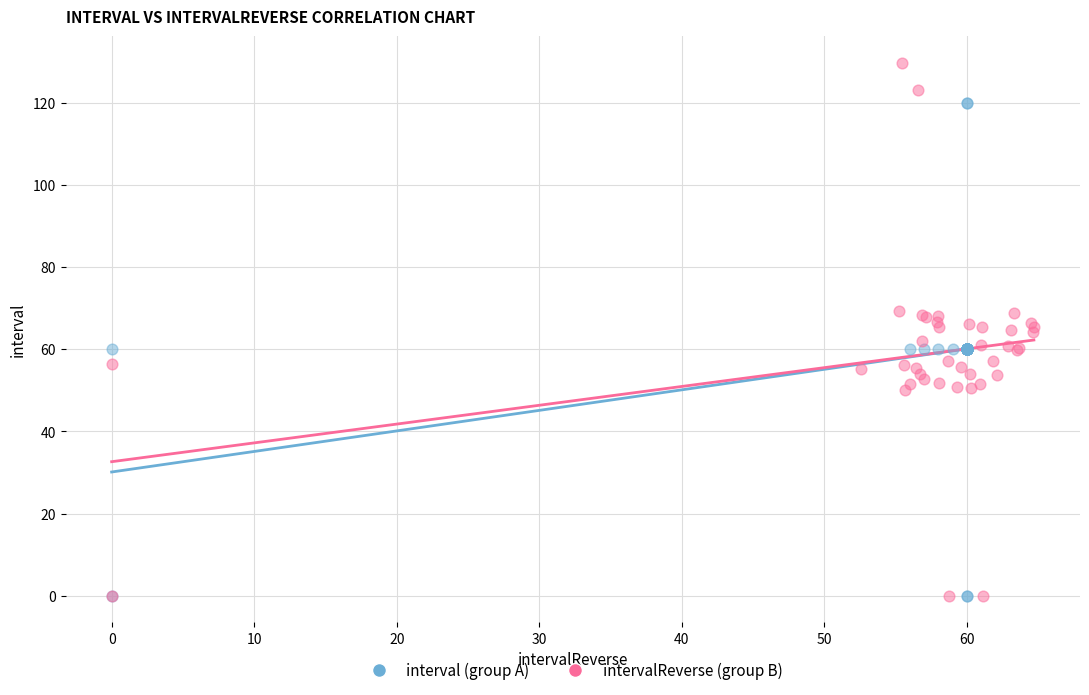

Which series reaches the maximum Y coordinate?

intervalReverse (group B)